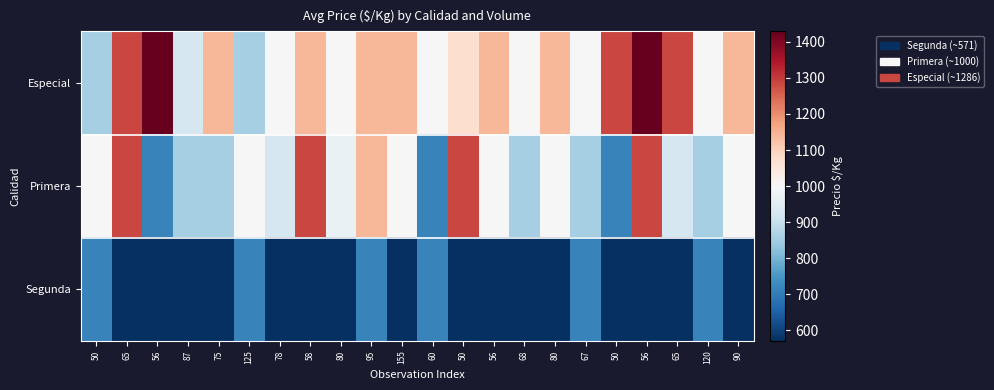

Count the number of data series in this chart.

3